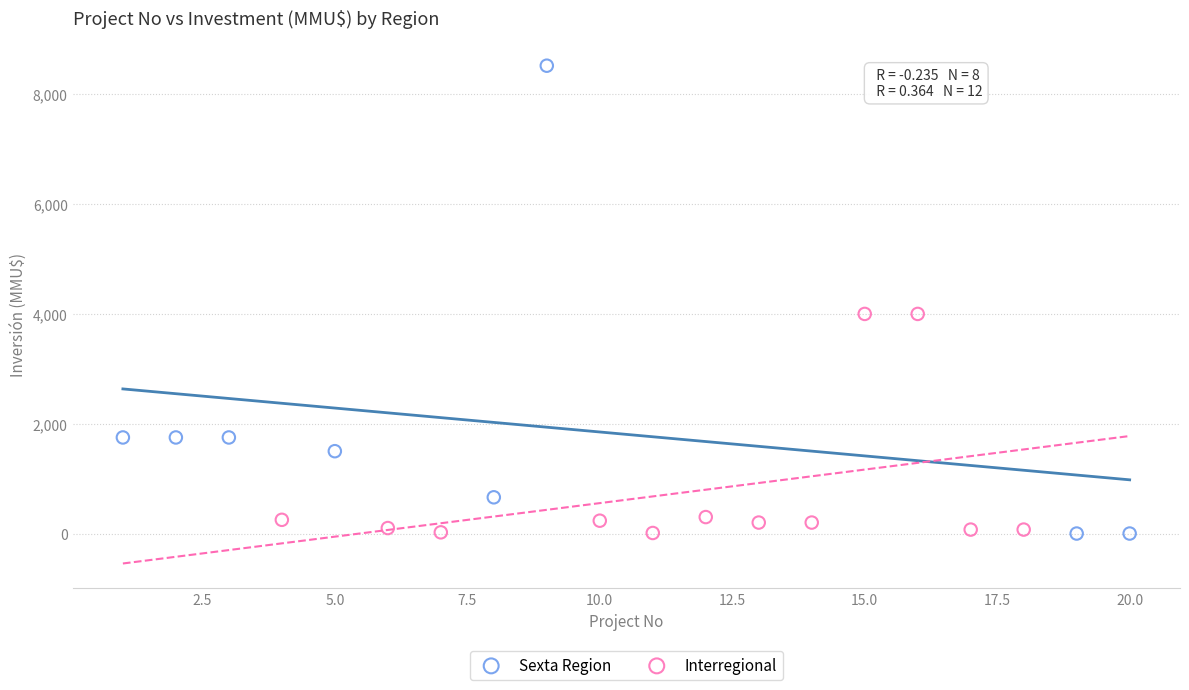

Which series contains the highest Y value?

Sexta Region